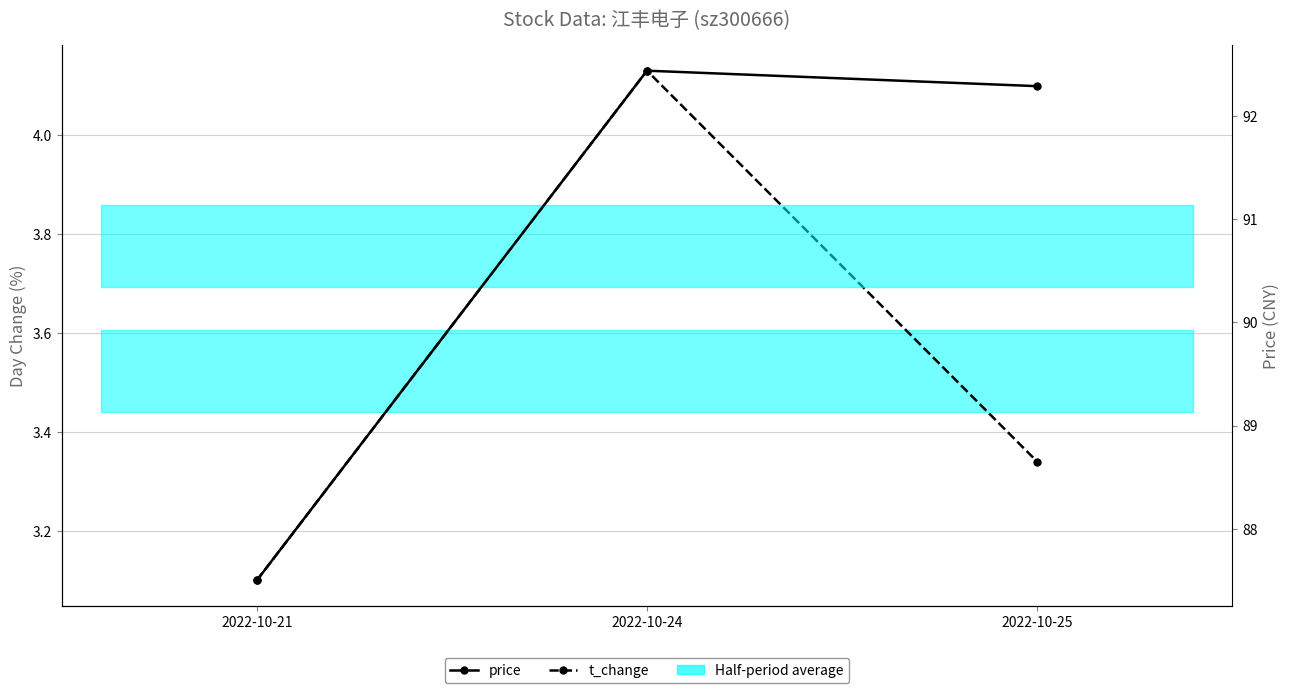

Where is price nearest to the value 89?

2022-10-21